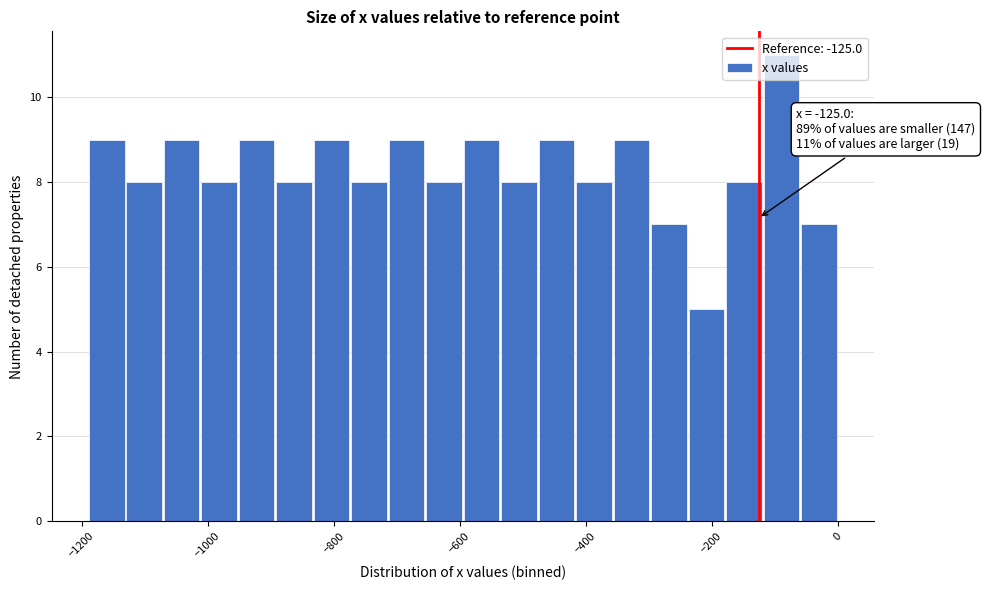

Read against the x-axis, roughly where is the centre of the tallest bar?

-80